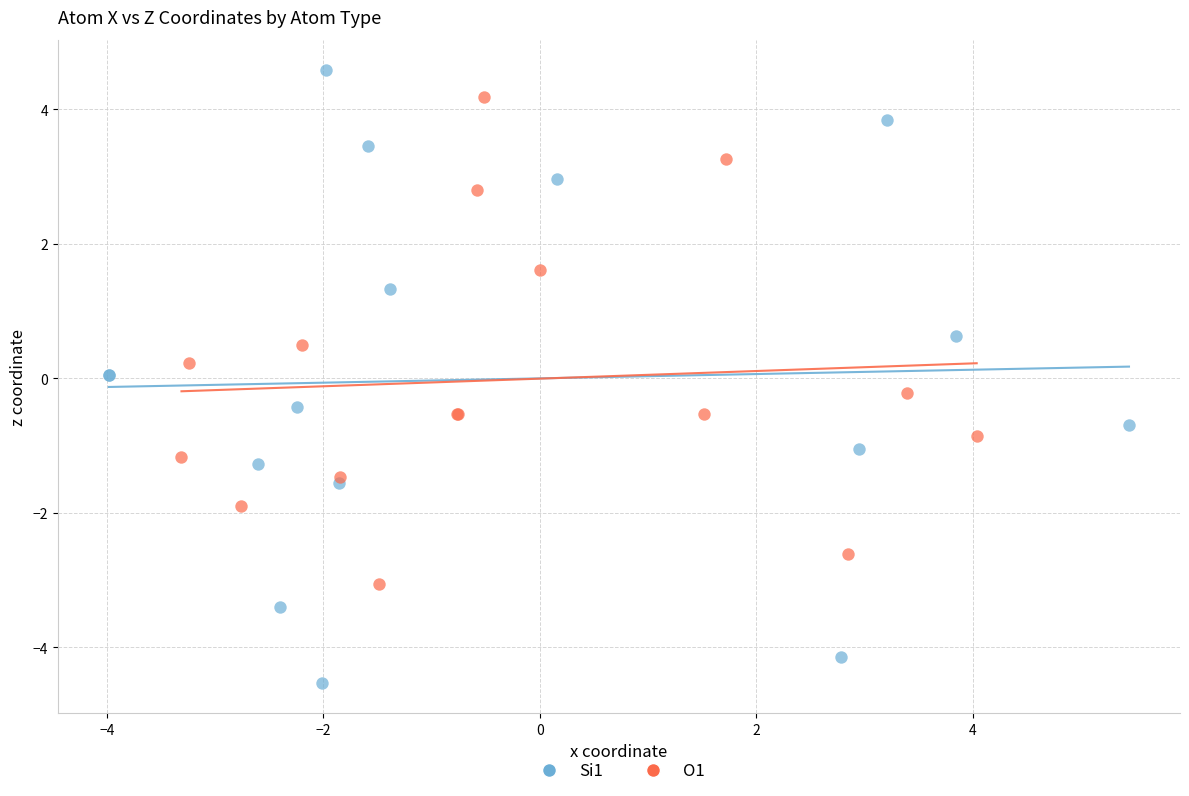

Which series contains the lowest Y value?

Si1